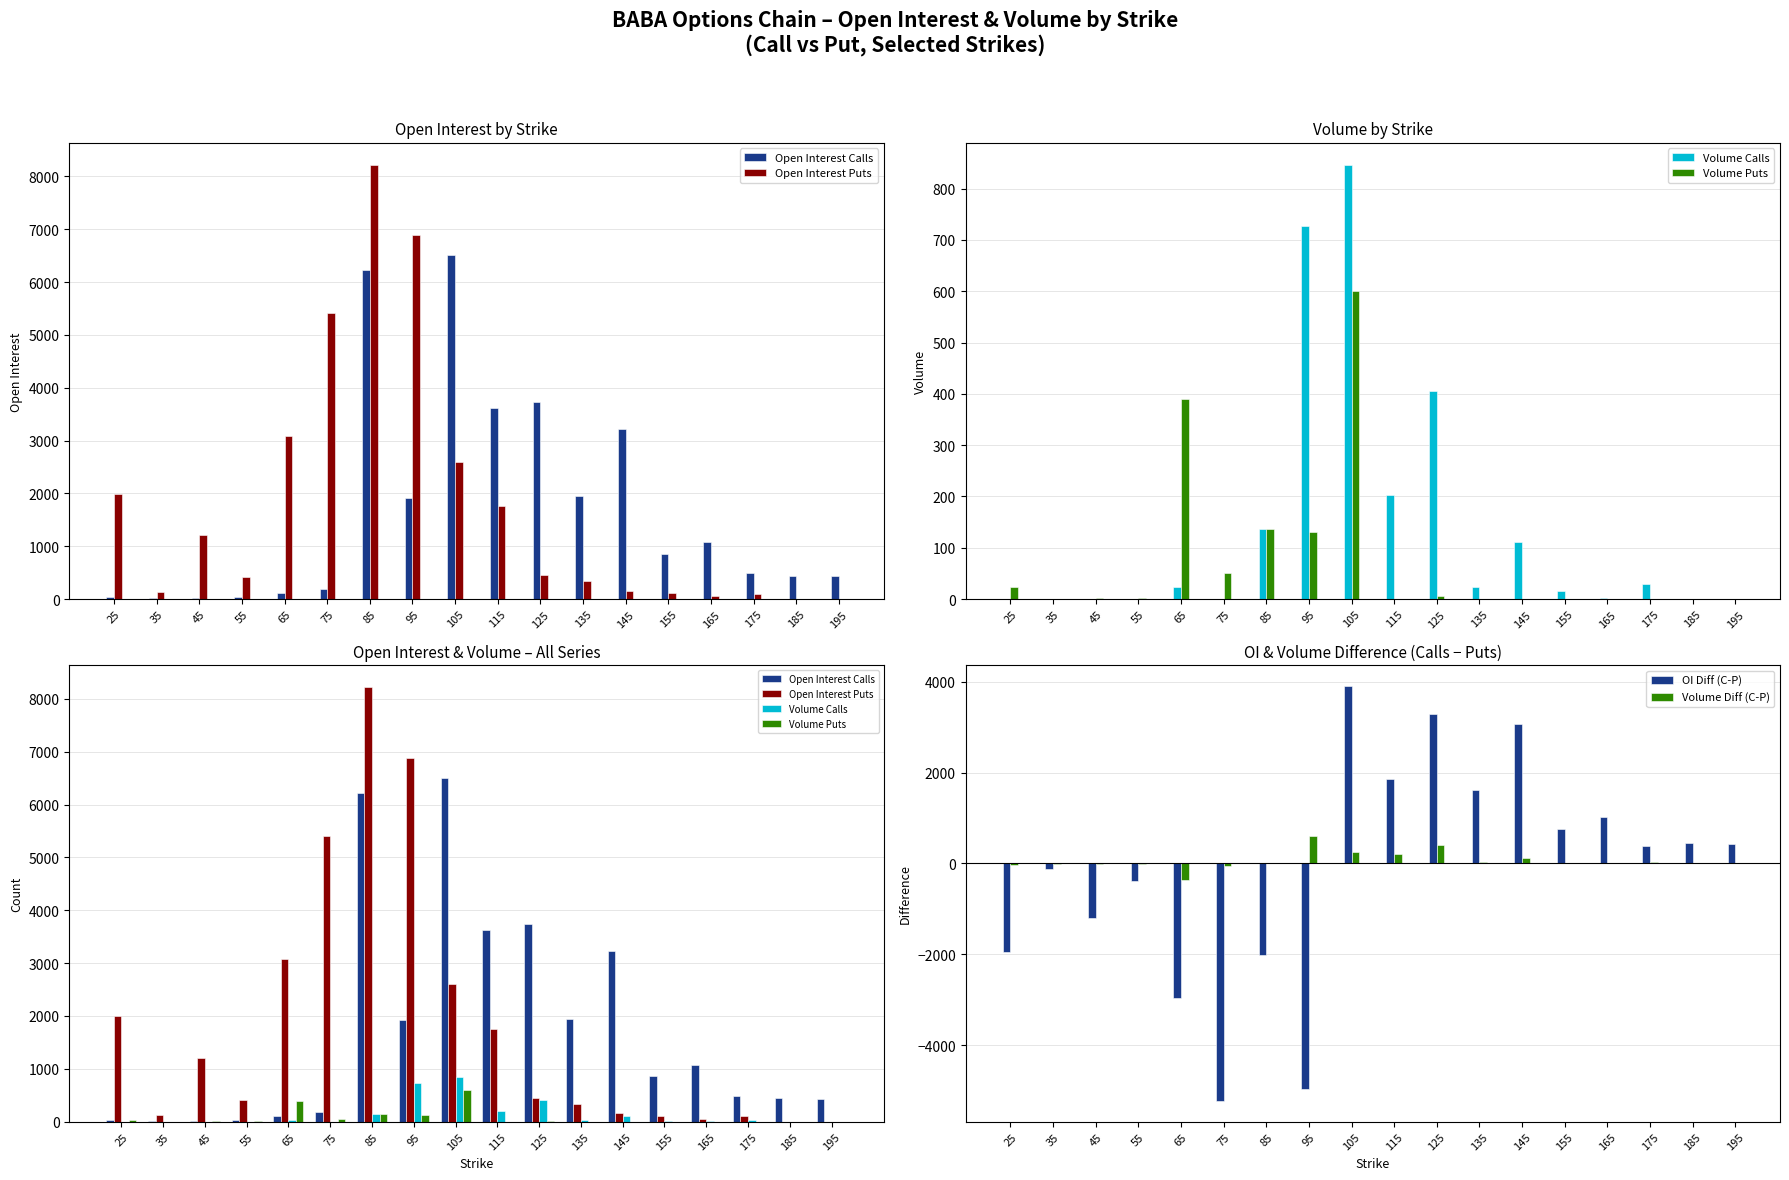

What is the value of the Open Interest Puts bar at the 9th from the left?

2601